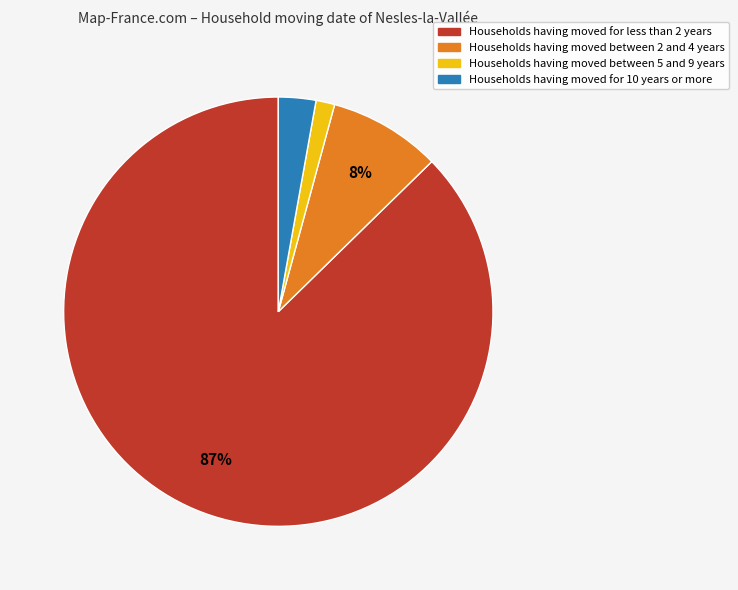

To the nearest percent, what is the average slice percentage?

25%